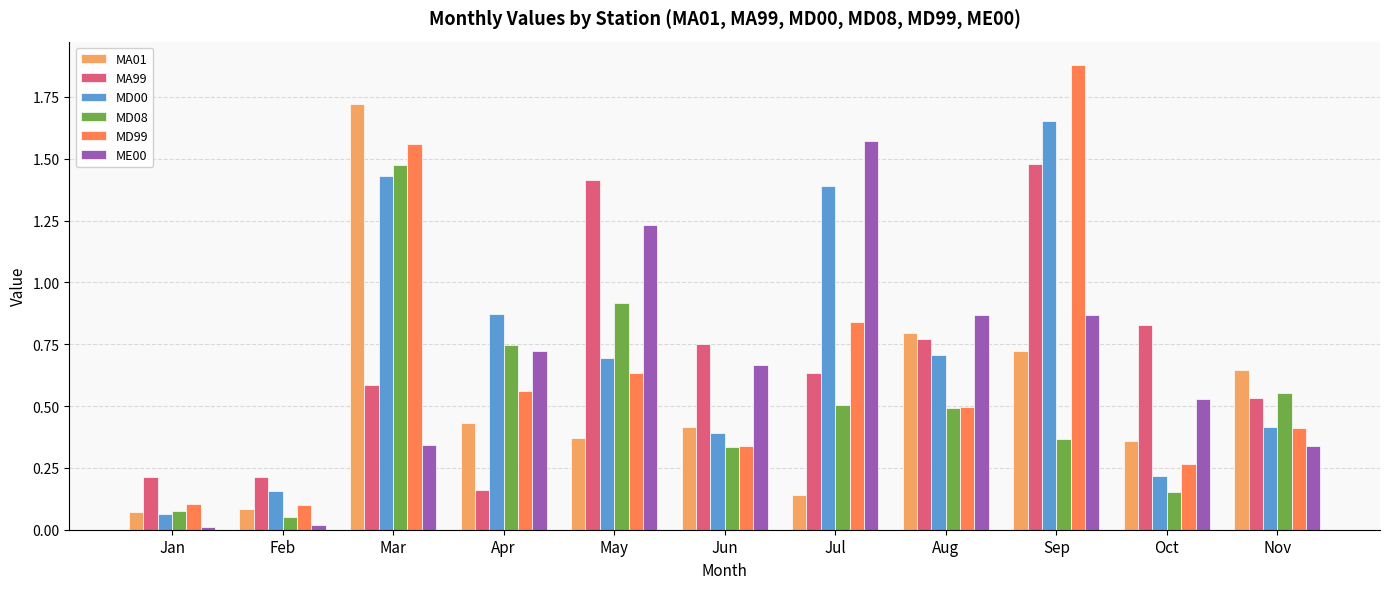

Between Jun and Aug, which series saw the biggest shift?

MA01